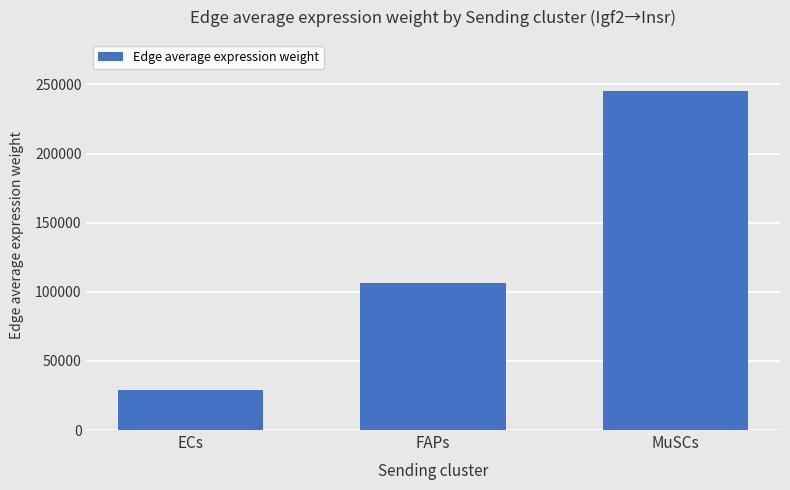

Which has a higher value, MuSCs or FAPs?

MuSCs